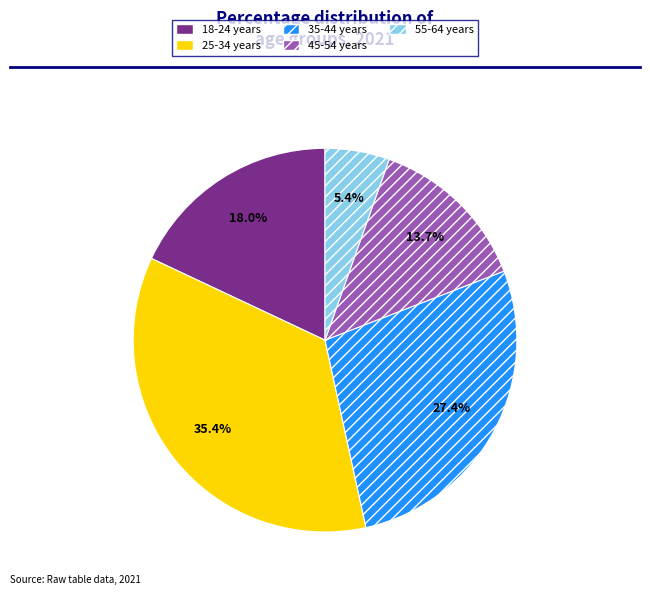

To the nearest percent, what is the average slice percentage?

20%